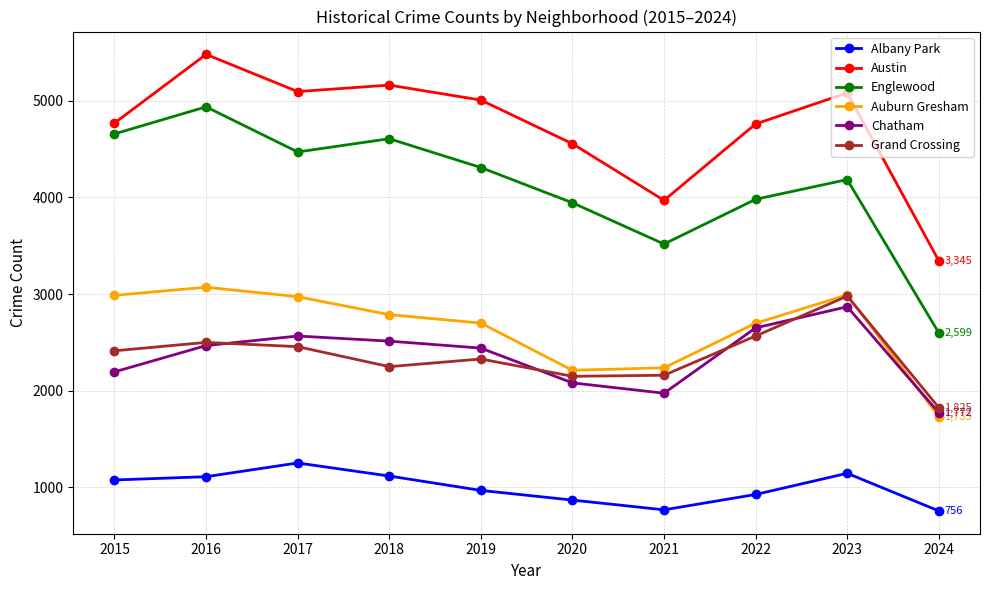

Is the value of Englewood at 2016 greater than the value of Austin at 2019?

No